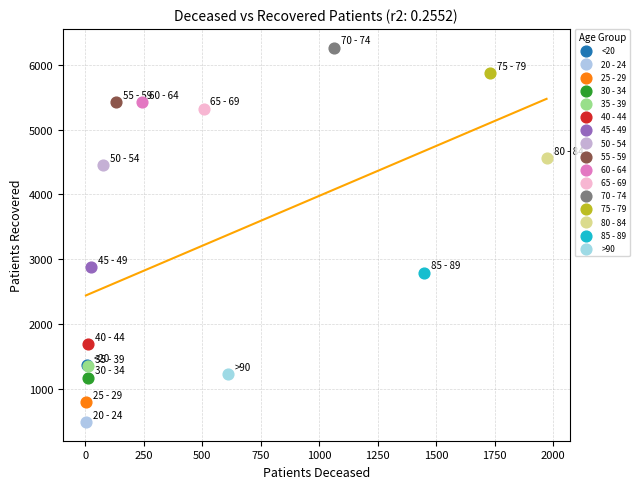

Which series reaches the minimum Y coordinate?

20 - 24